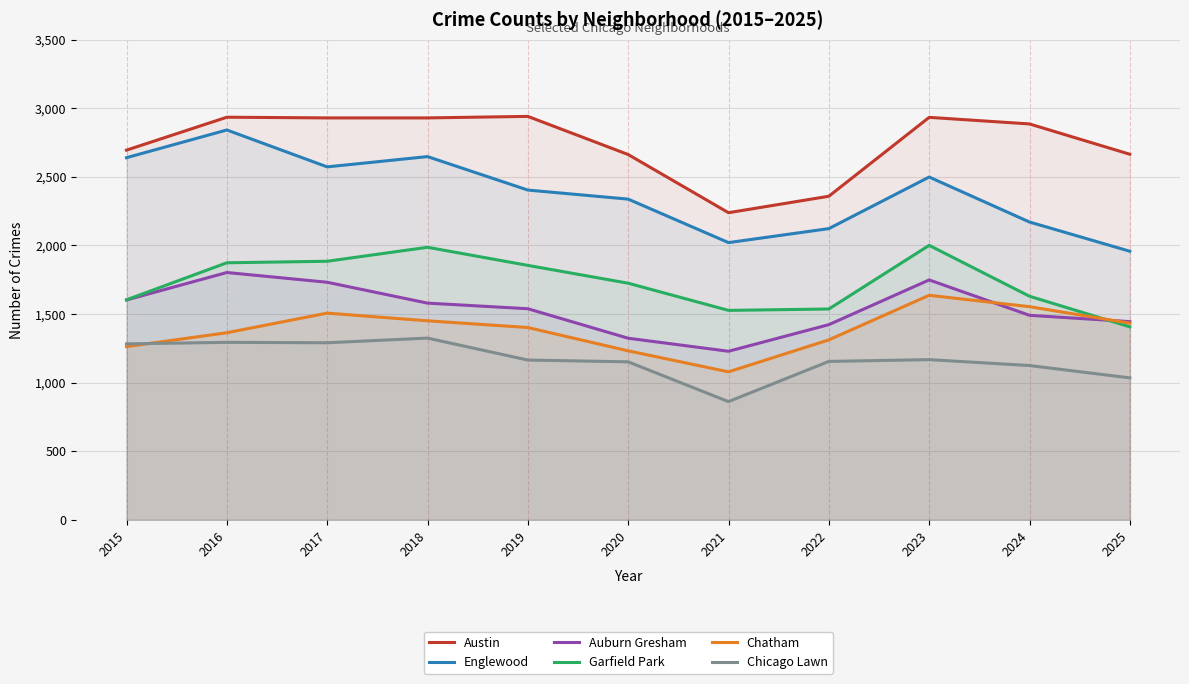

How many interior local valleys does the Austin series have?

1